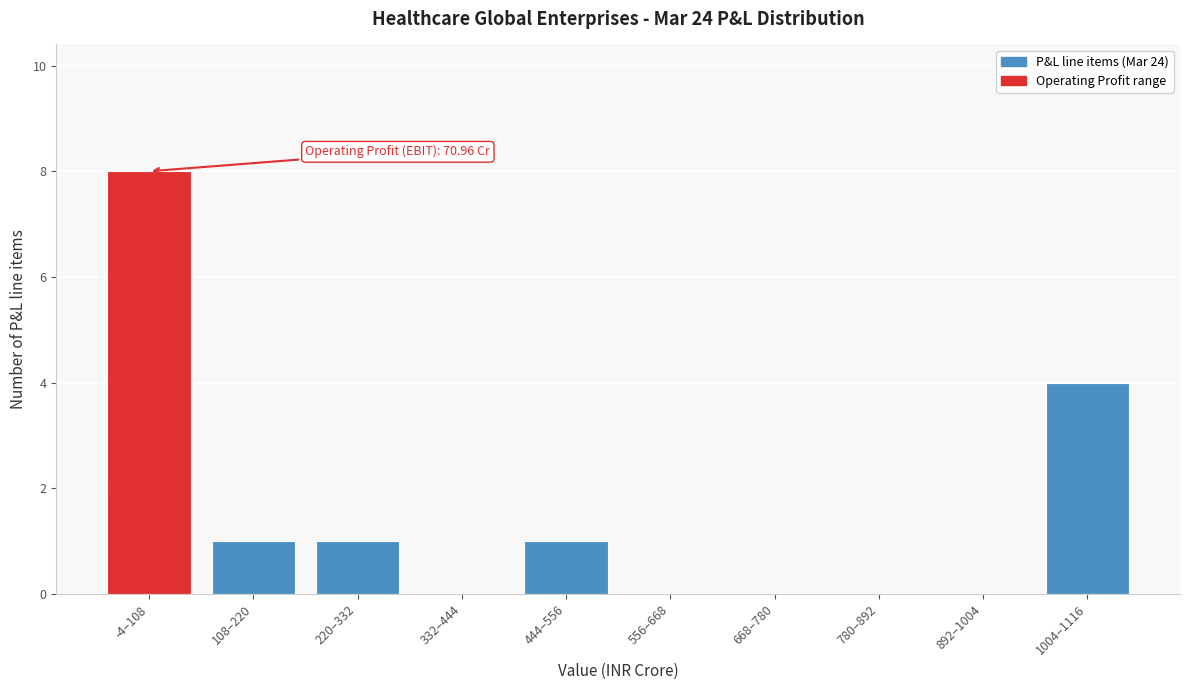

The value at 444–556 is 0. True or false?

False